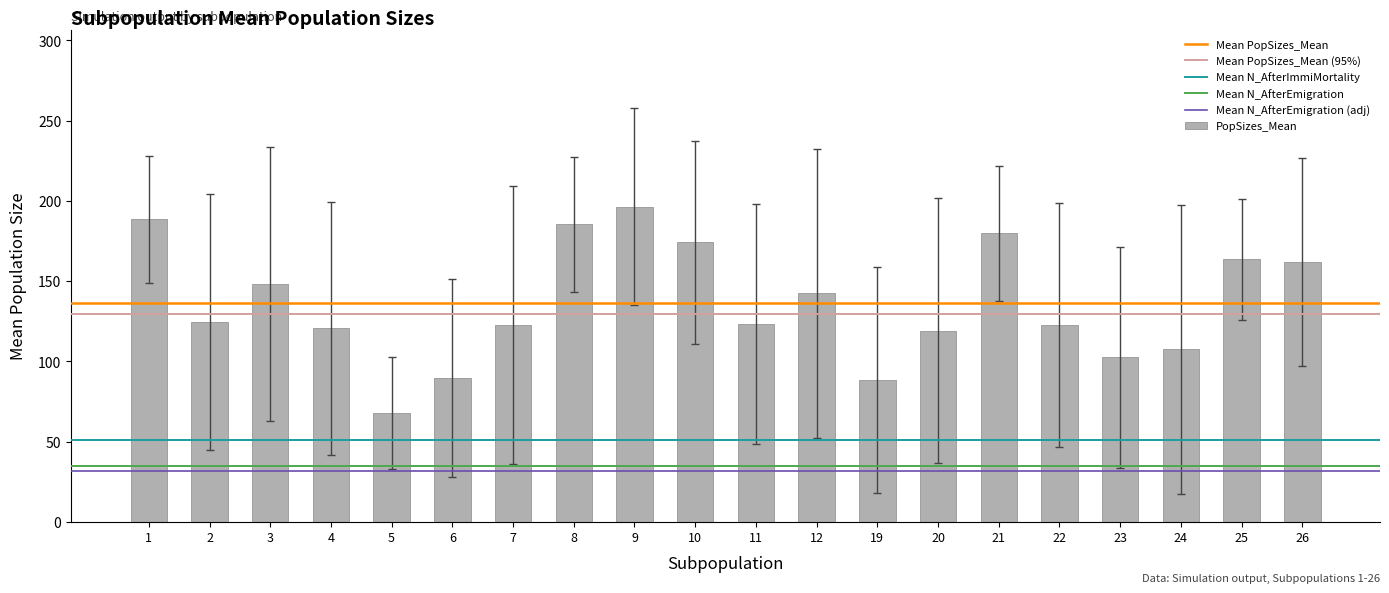

Approximately how many times larger is the value at 10 compared to 24?

1.6